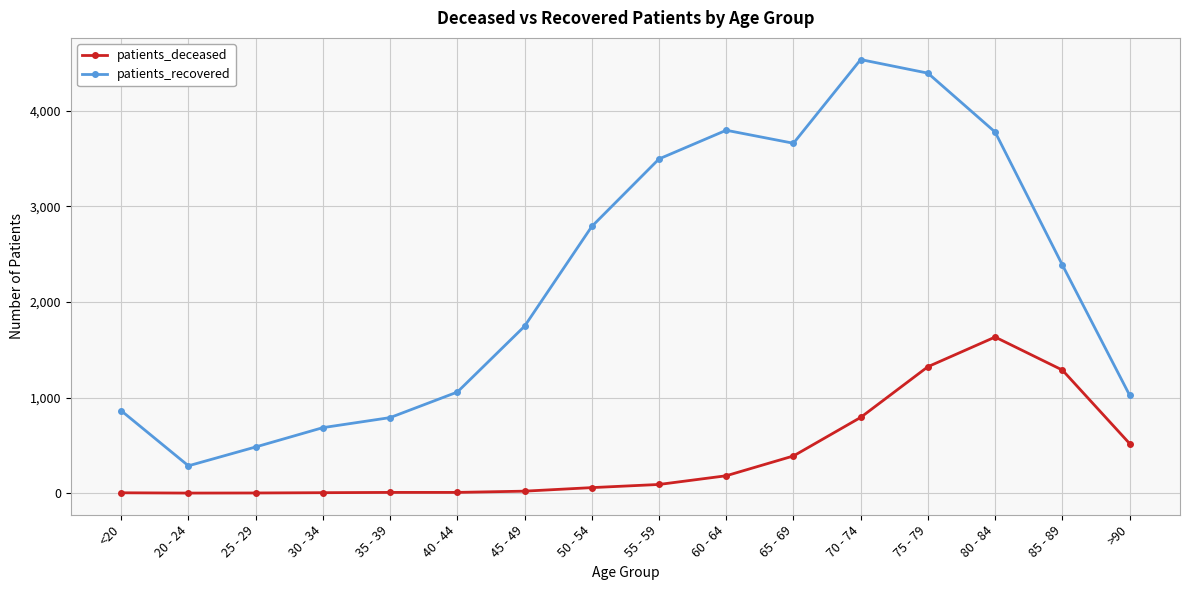

What is the difference between the highest and lowest values at 60 - 64?

3612